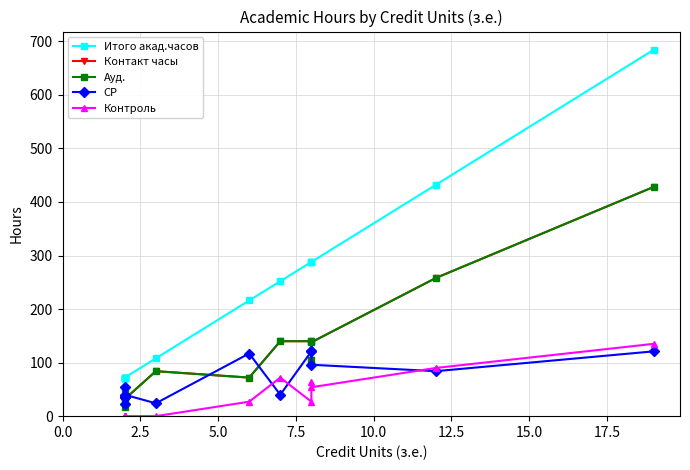

Which series has the largest range (max minus min)?

Итого акад.часов